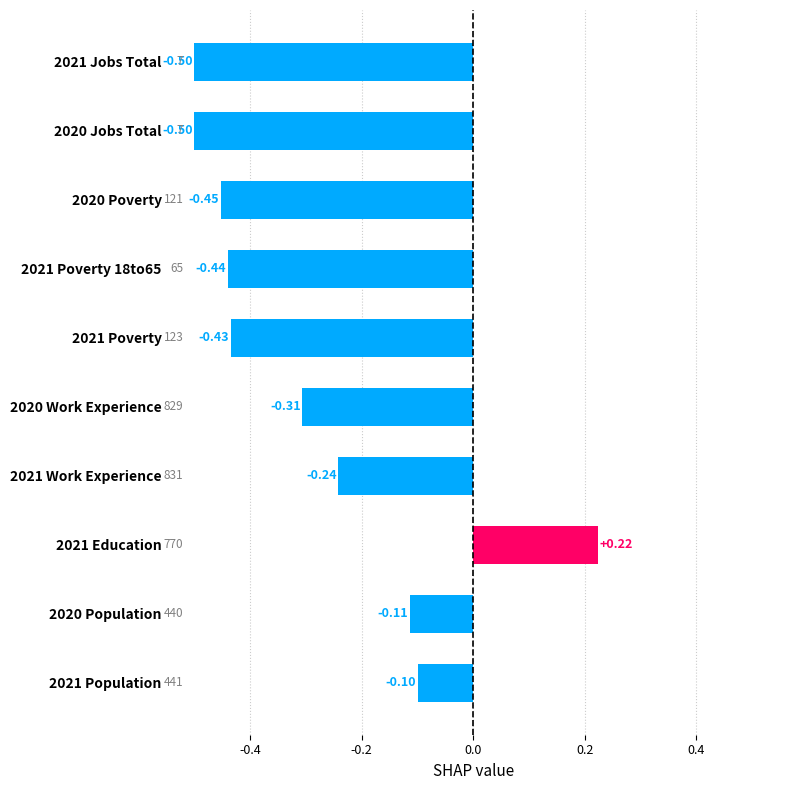

How many data points are less than 0?

9